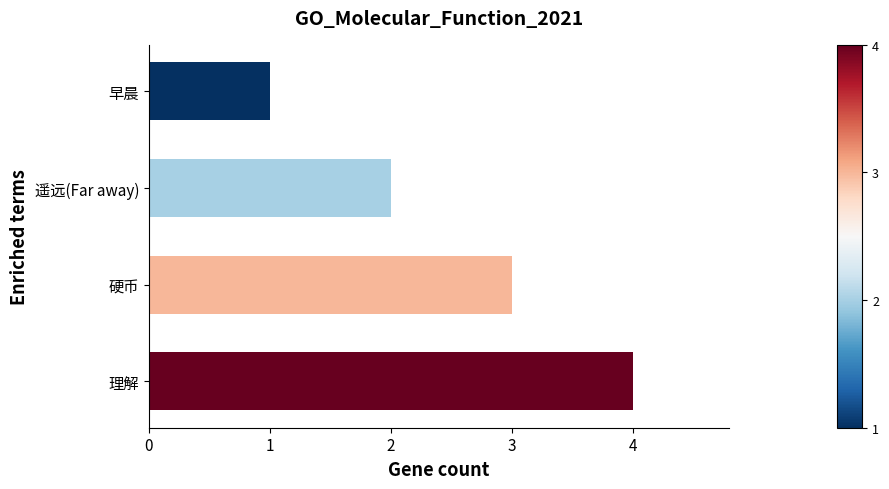

True or false: the data shows 1 at 早晨.

True